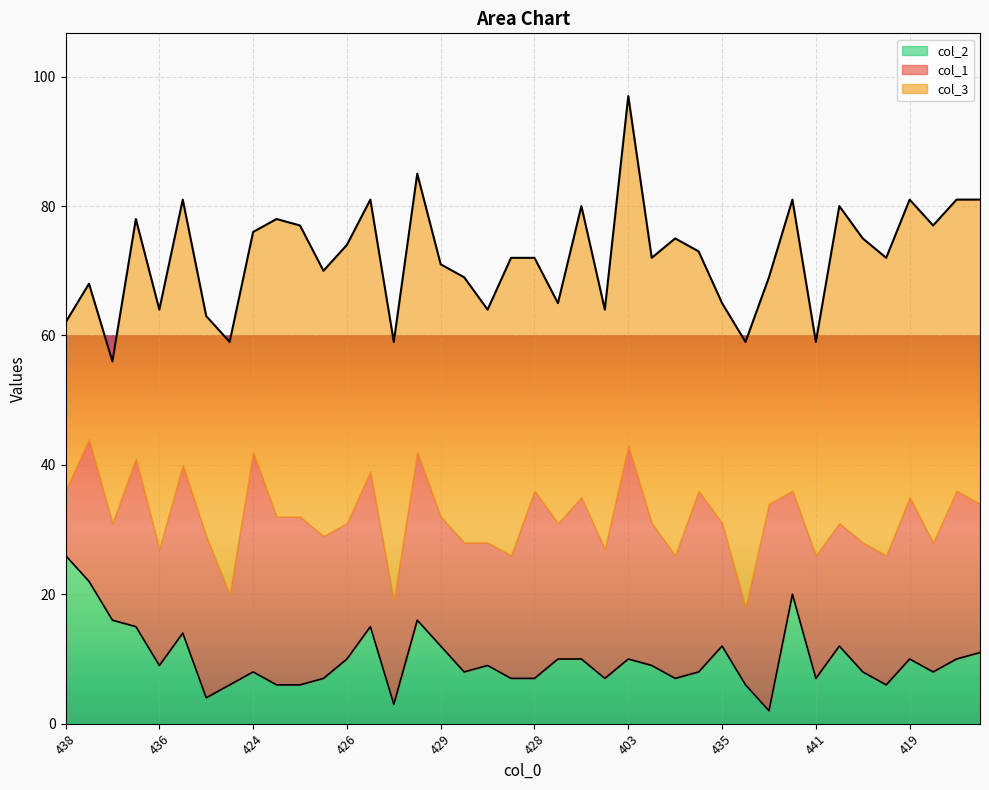

What is the label of the 13th point from the left?

426